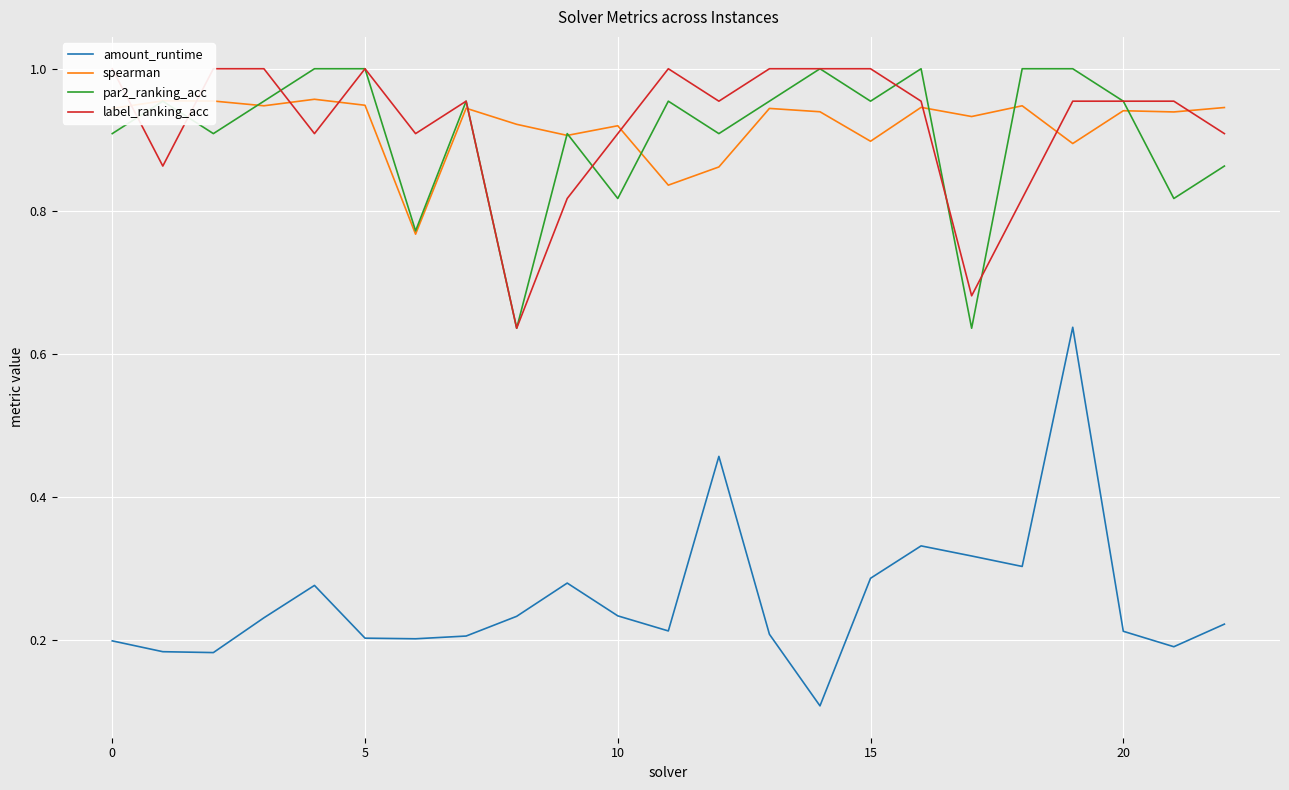

What is the sum of all label_ranking_acc values?

21.2